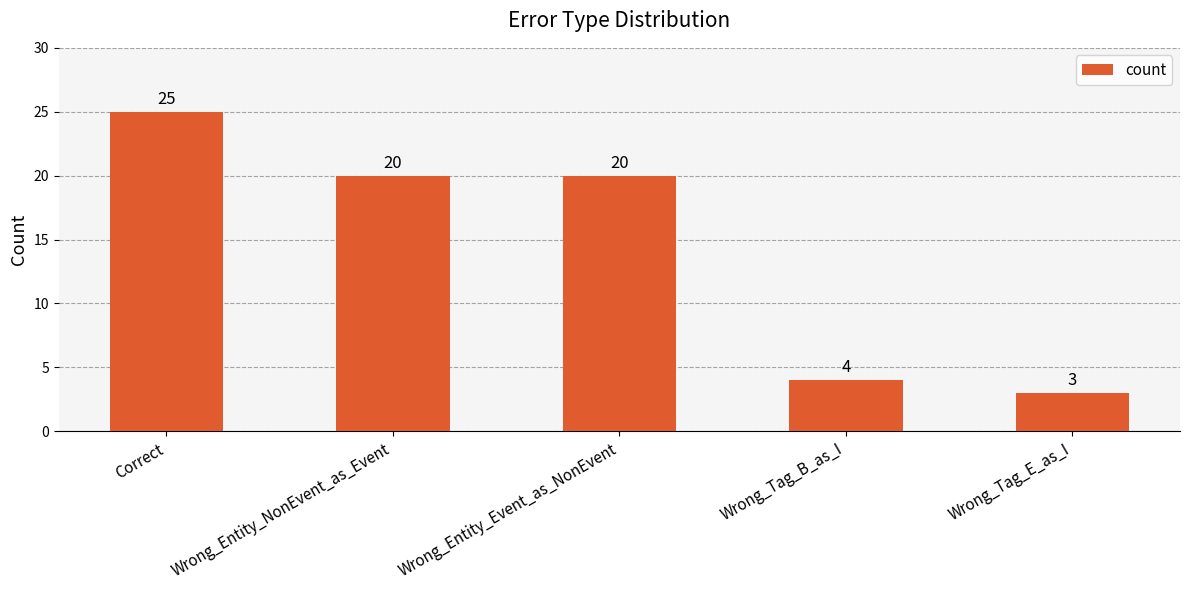

What is the greatest value displayed?

25